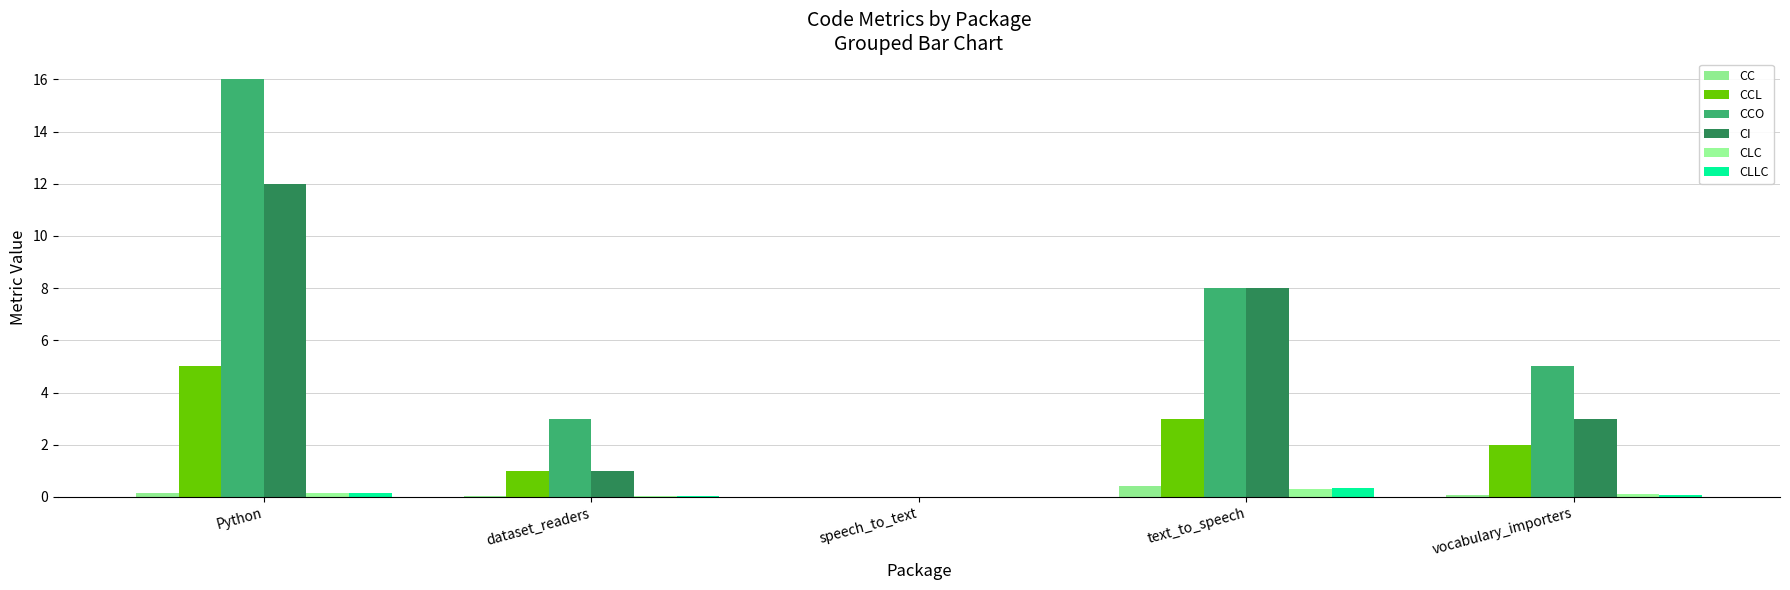

What is the maximum value for CCL?

5.0